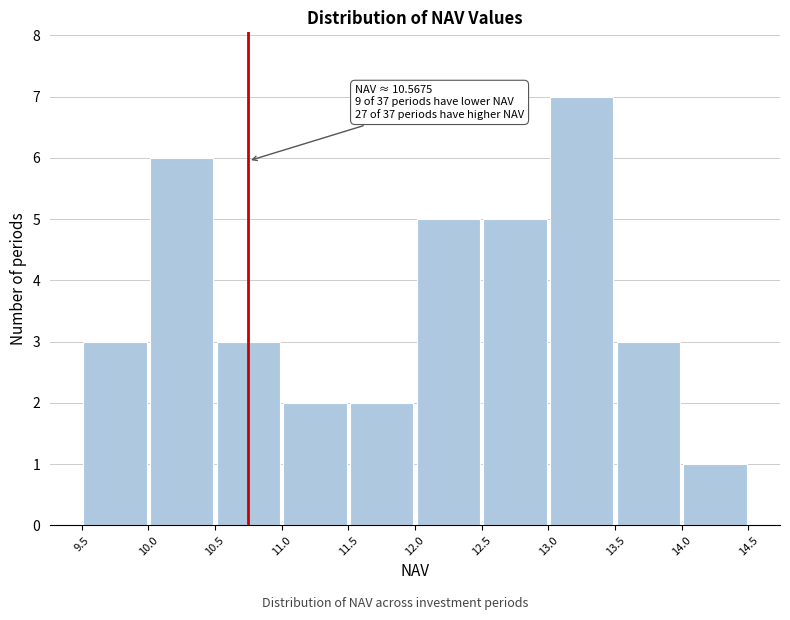

Which range on the x-axis has the tallest bar?

13.0 to 13.5